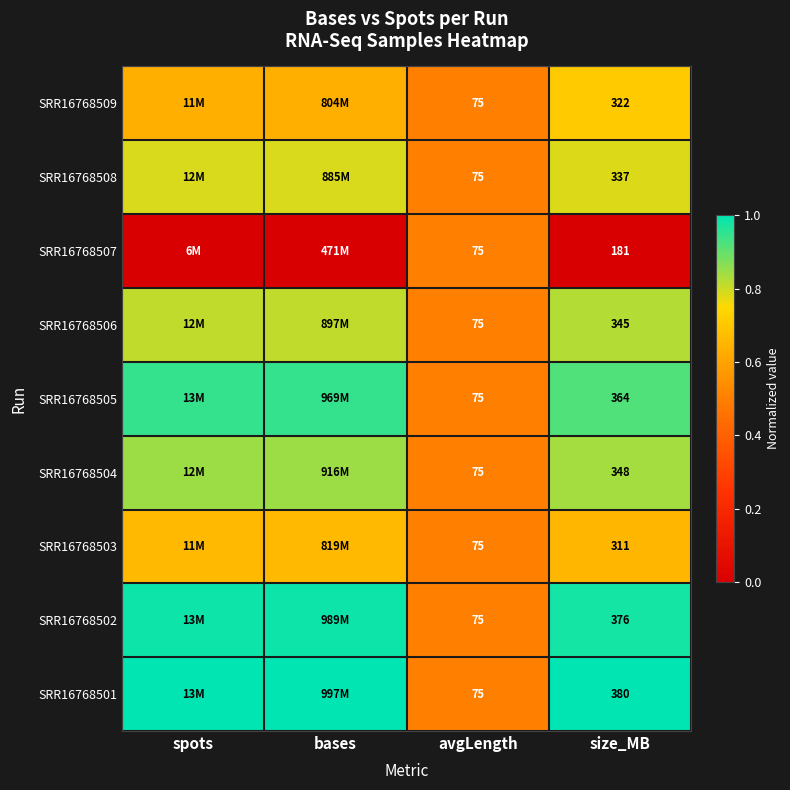

What value does the SRR16768501 series have at size_MB?

1.0